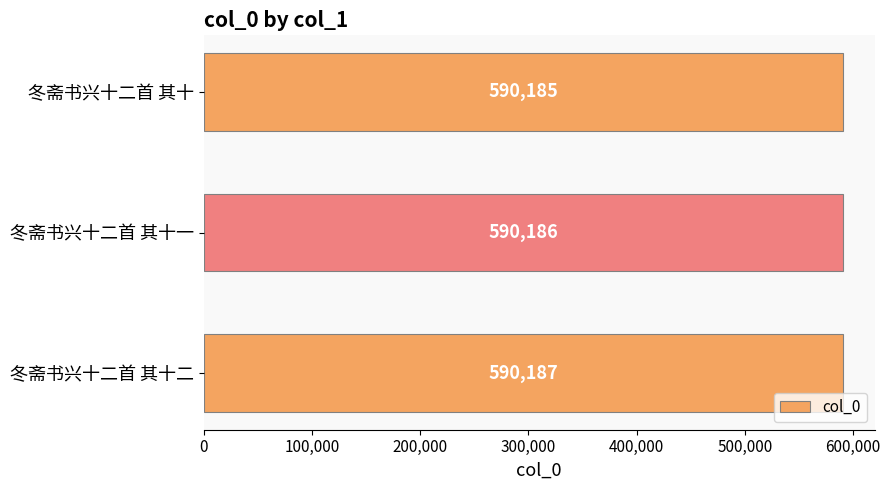

Reading bottom to top, extract all data points from this chart.

冬斋书兴十二首 其十二=590187	冬斋书兴十二首 其十一=590186	冬斋书兴十二首 其十=590185